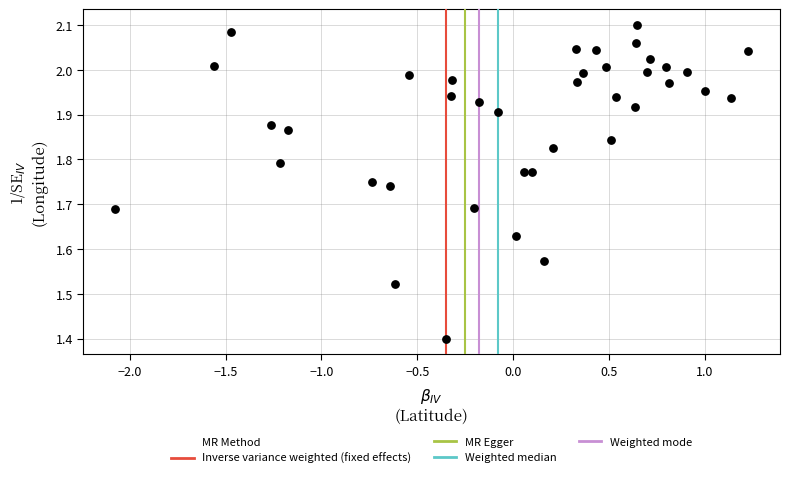

What is the range of X values (max minus min)?

3.3